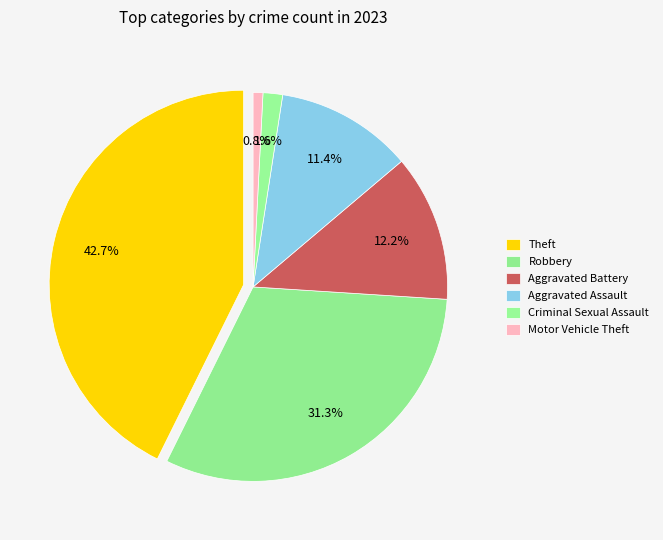

What portion of the pie excludes Theft?

57.3%